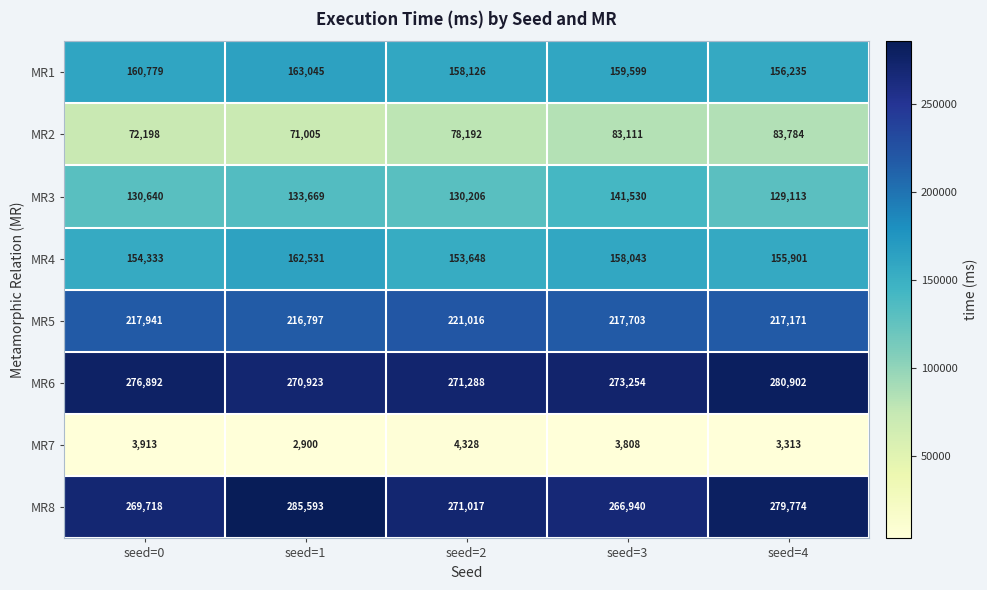

How many series are shown in this chart?

8